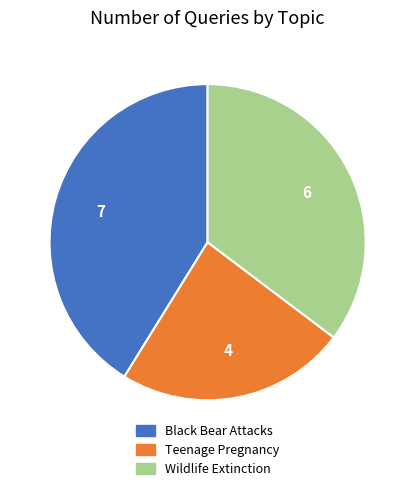

Is there any slice that represents more than half of the pie?

No